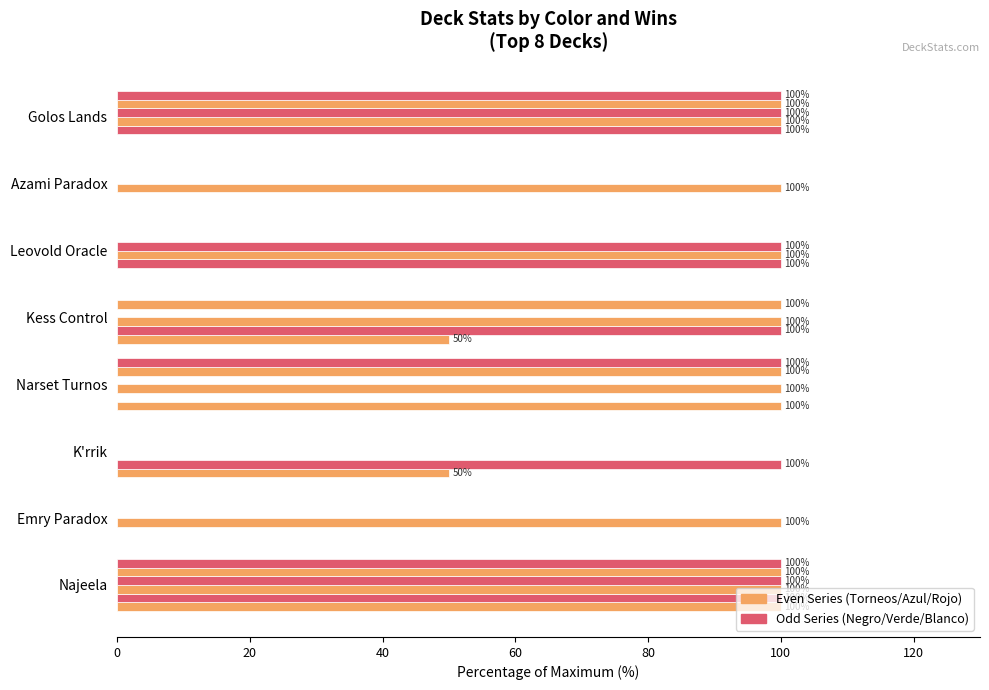

The value of Torneos_Ganados at Narset Turnos is 100. True or false?

True